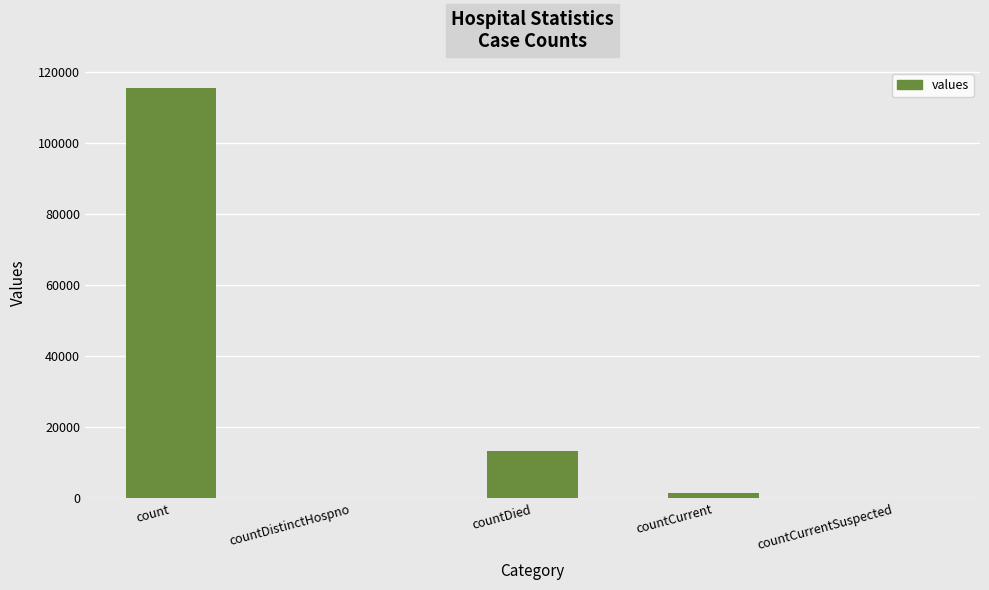

Where does the data first go above 1383?

count